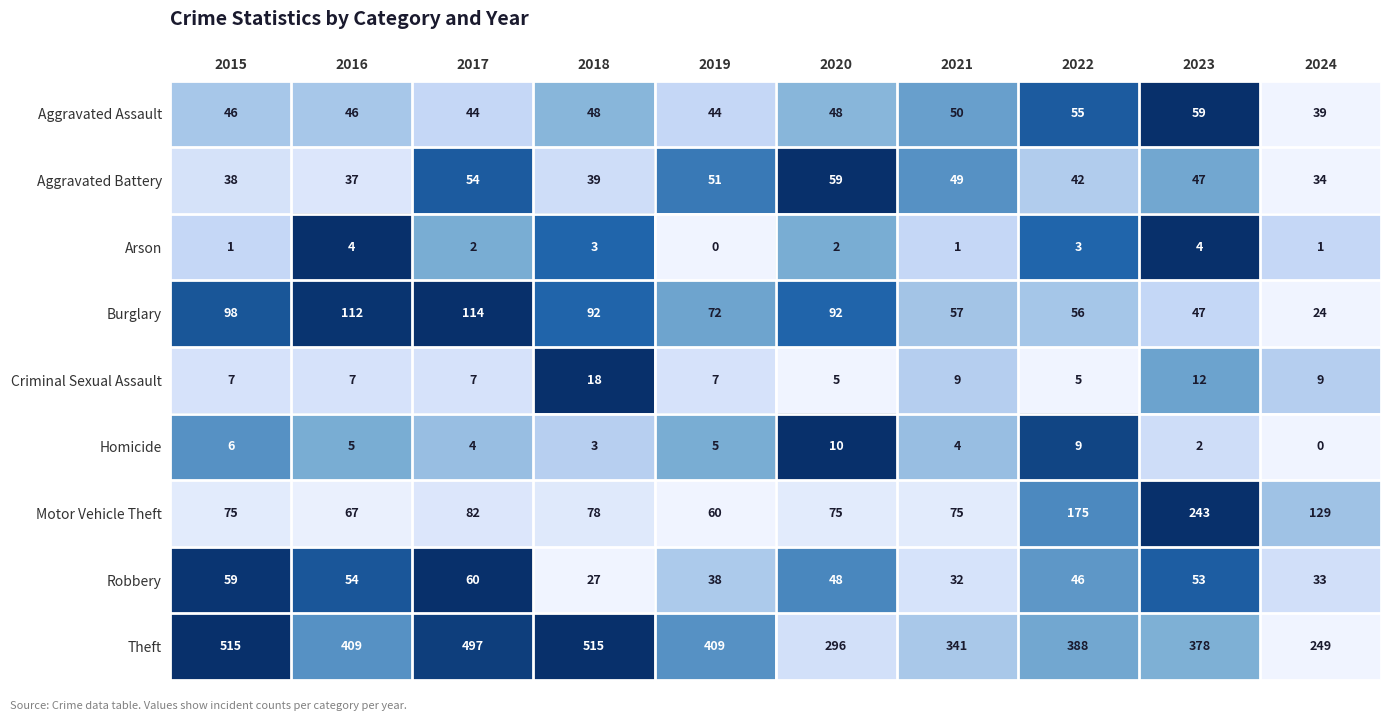

How many Homicide values are between 3 and 6?

6